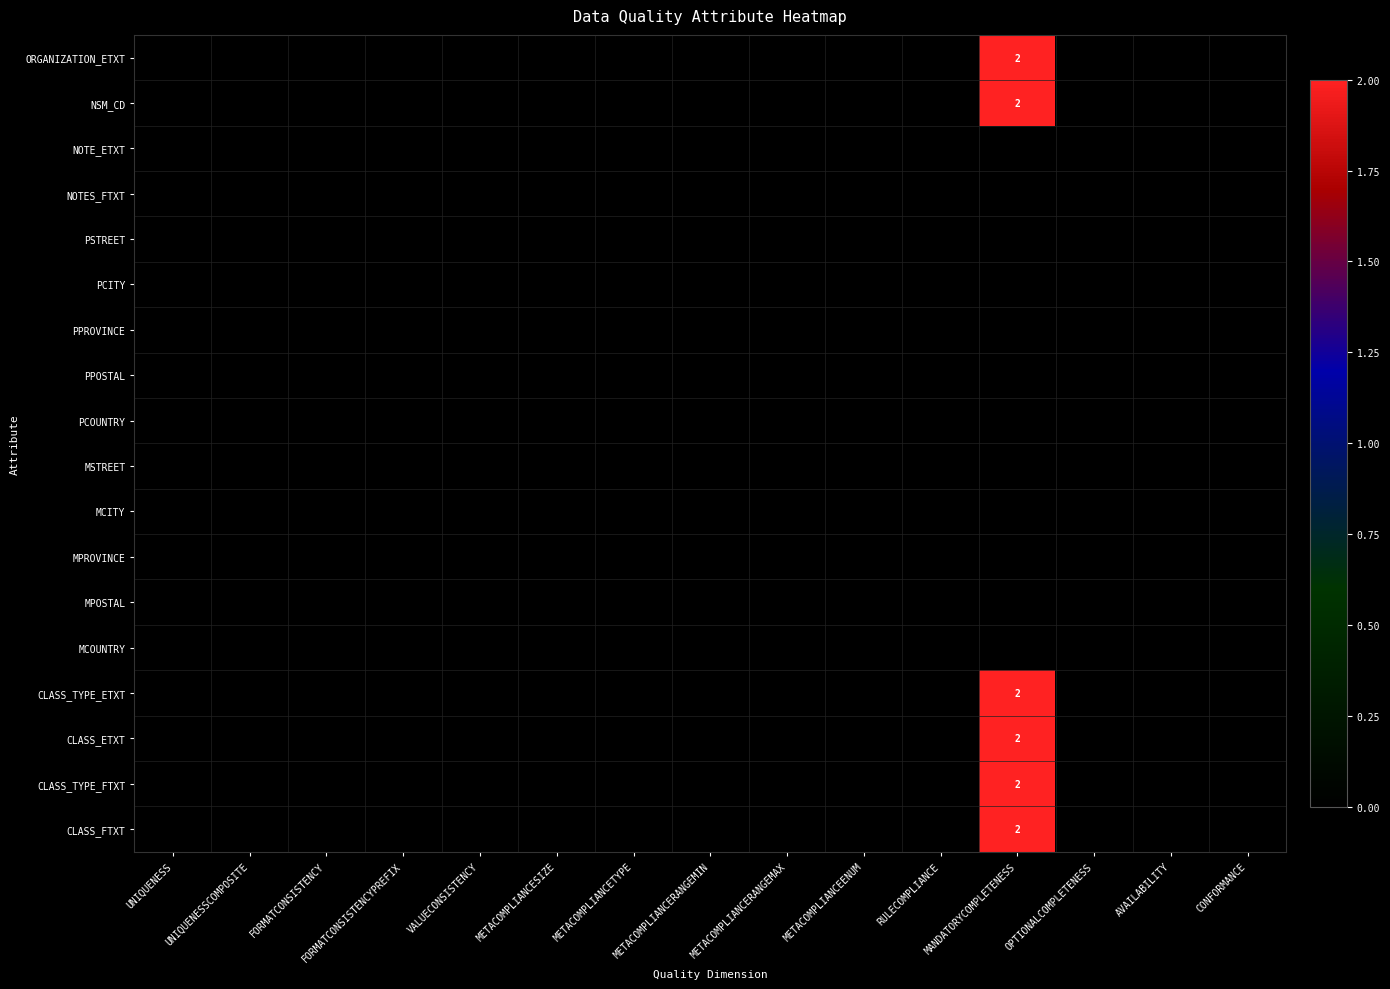

Is it true that CLASS_TYPE_FTXT equals -1 at VALUECONSISTENCY?

False